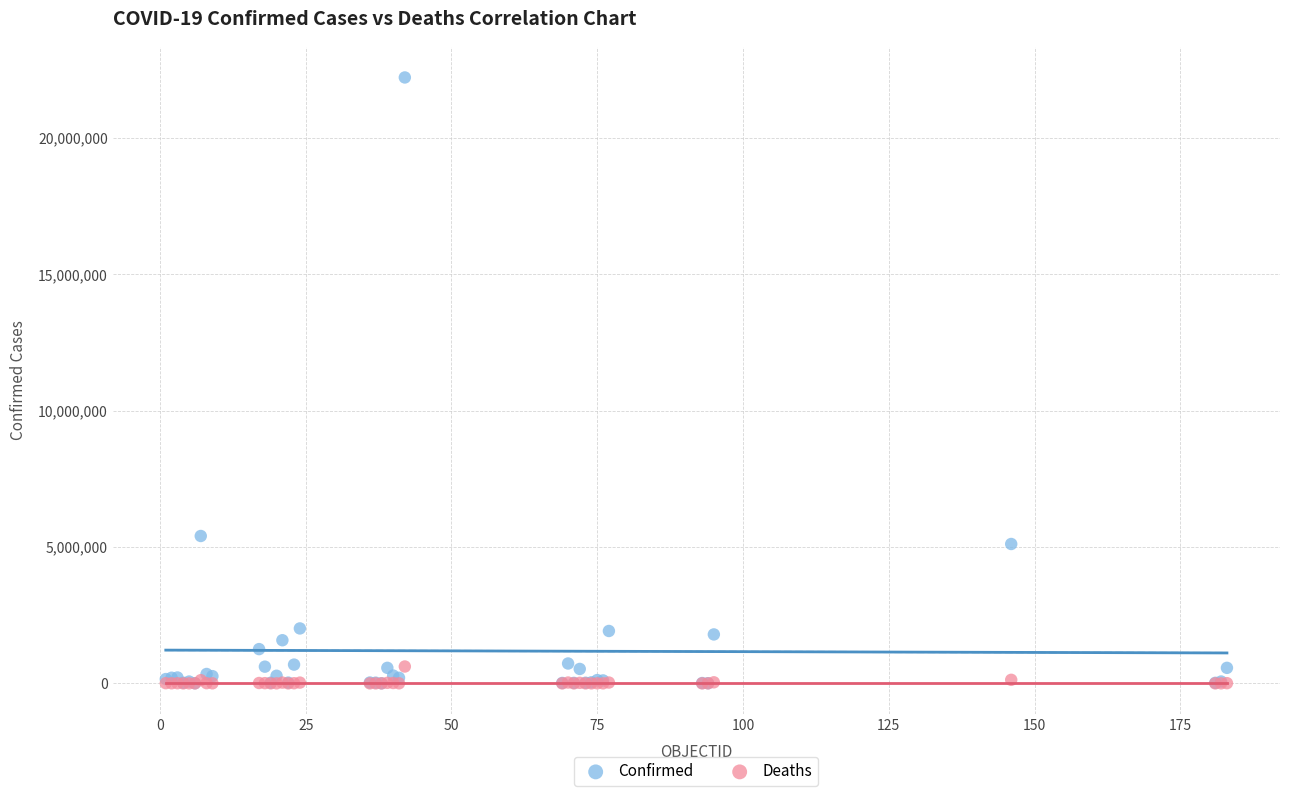

In the Confirmed series, what Y value is closest to 11111068?

5404380